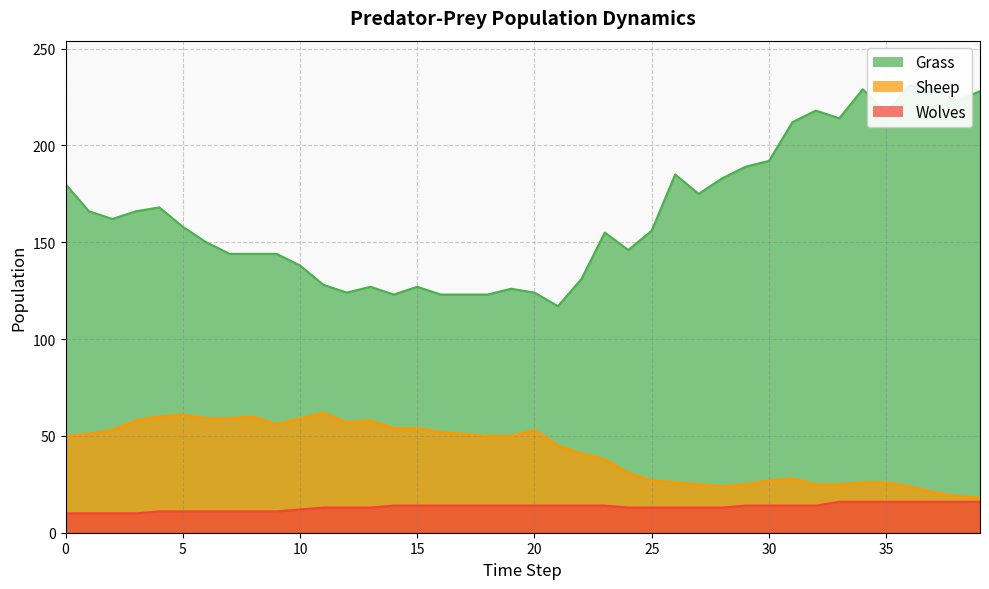

What is the maximum value for Sheep?

62